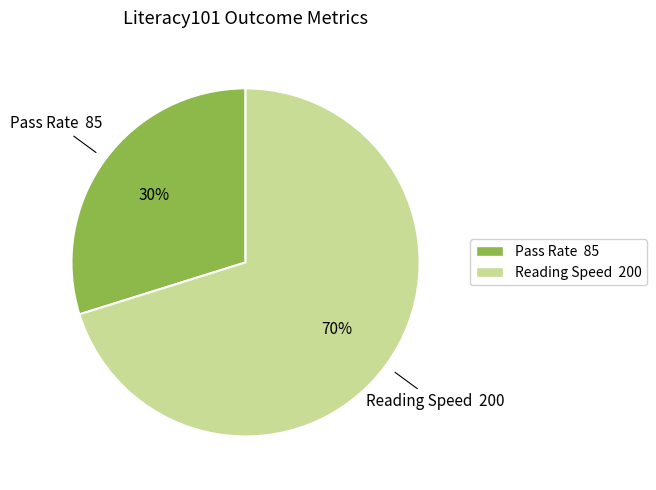

Is the sum of Reading Speed and Pass Rate greater than half?

Yes